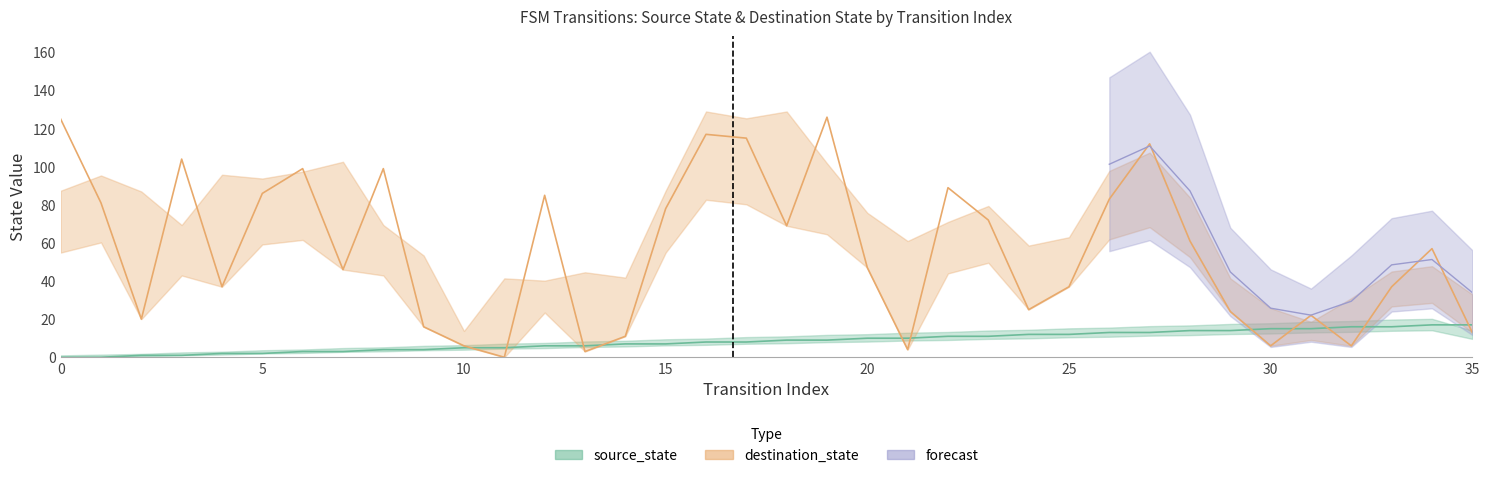

The destination_state series shows 25 at 24. True or false?

True